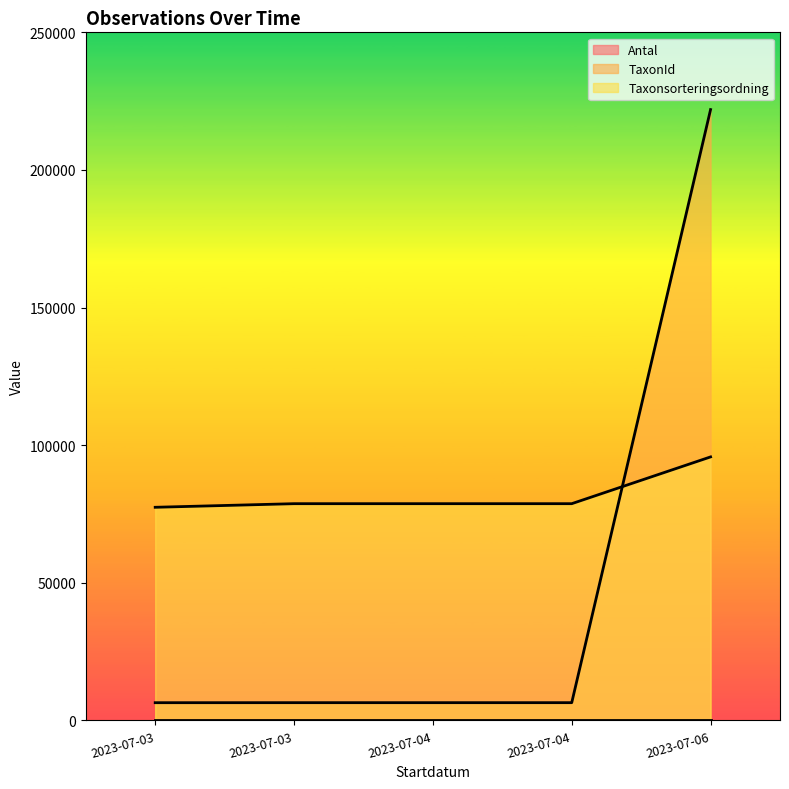

What is the sum of the Taxonsorteringsordning values at 2023-07-03 and 2023-07-03?

156193